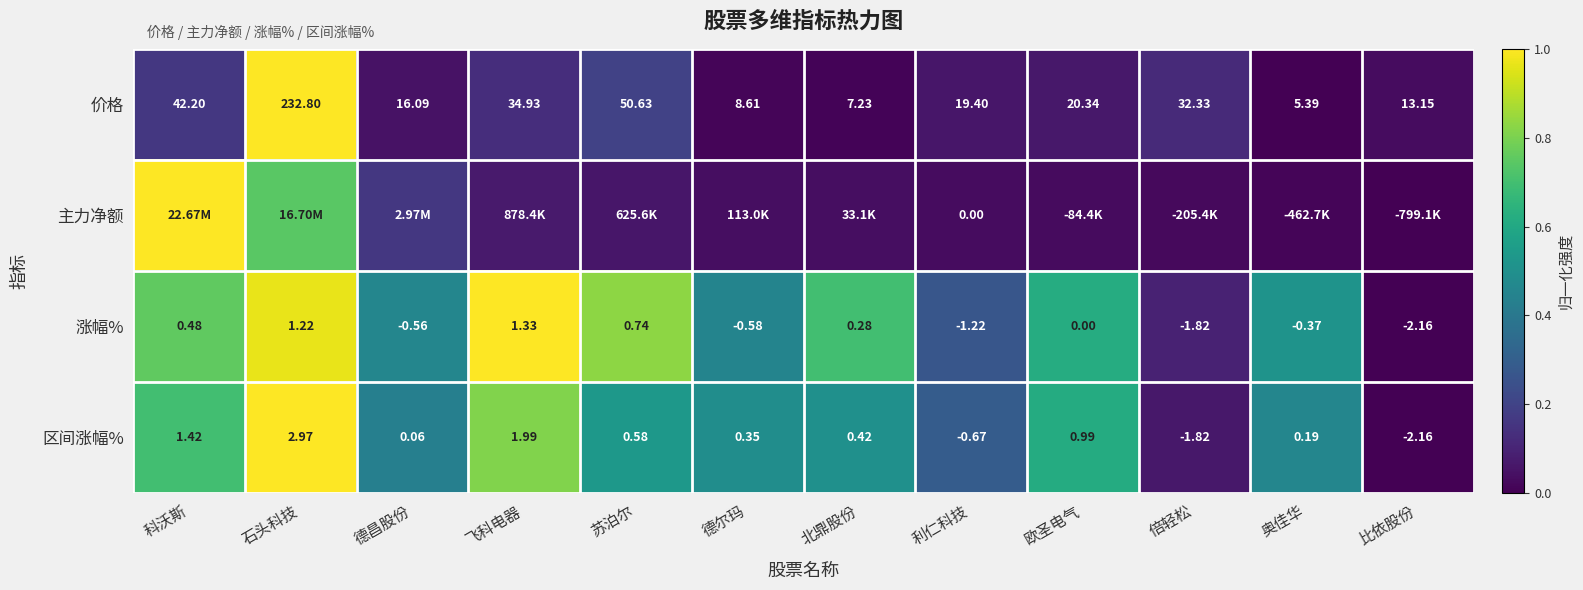

Count the number of categories in the chart.

12